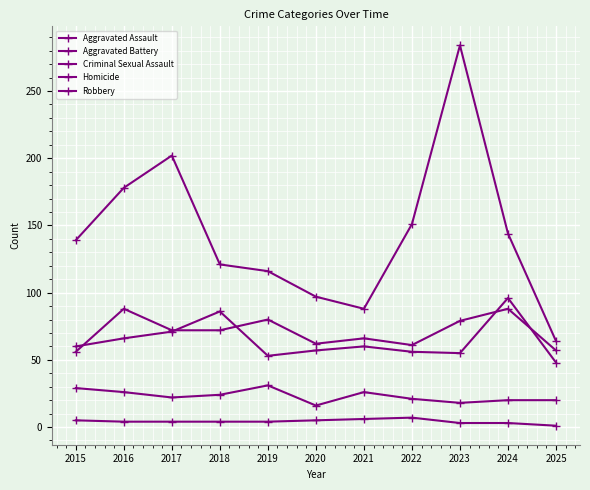

Count the number of categories in the chart.

11